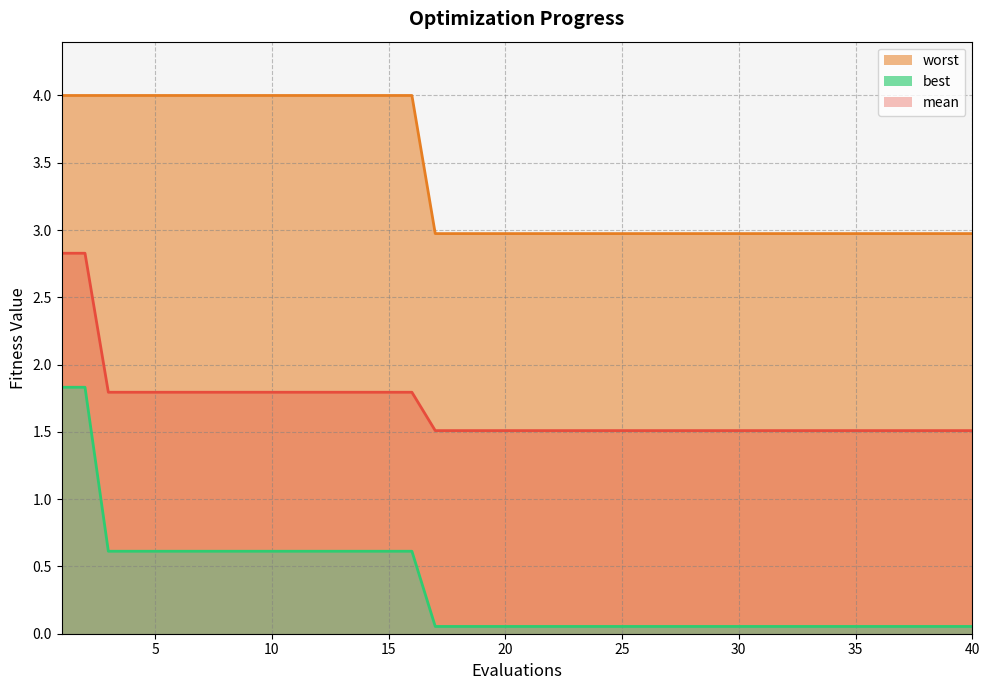

Count the number of categories in the chart.

40